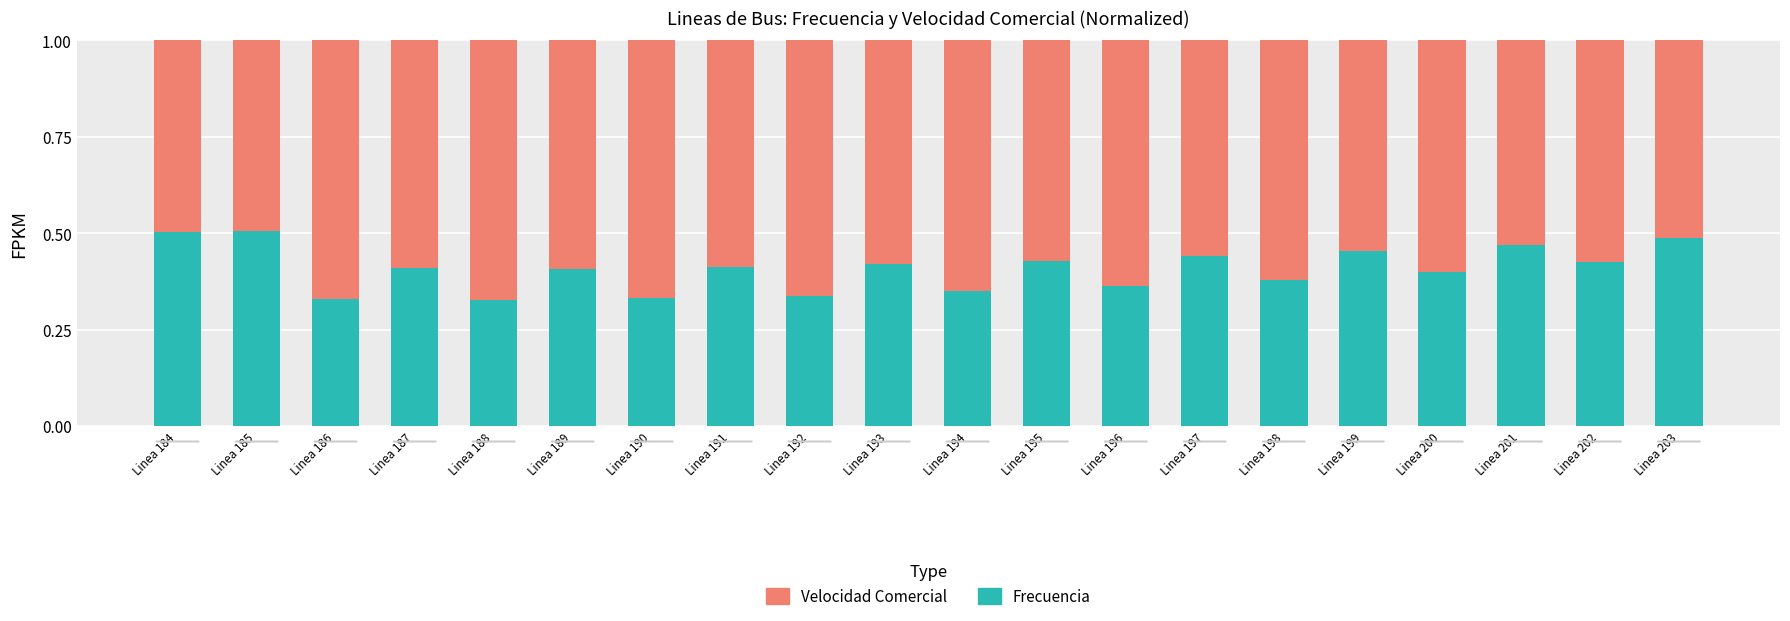

What is the total value across all series at Linea 194?

1.0